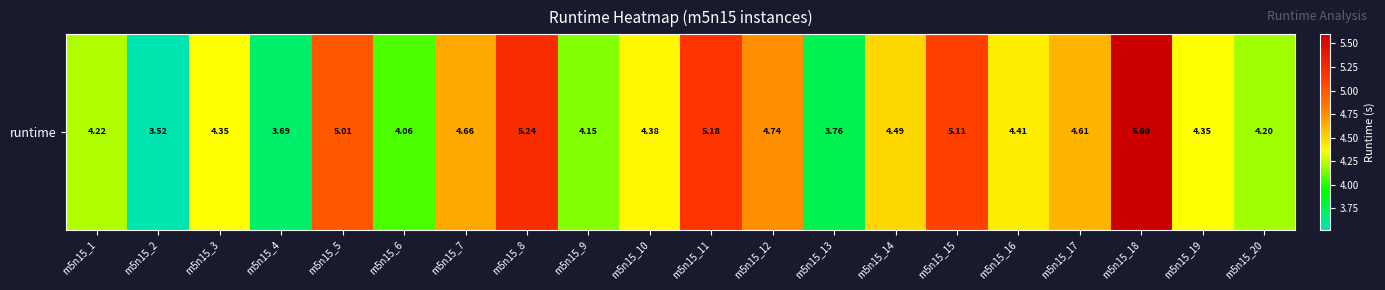

Rank the categories by value from lowest to highest.

m5n15_2, m5n15_4, m5n15_13, m5n15_6, m5n15_9, m5n15_20, m5n15_1, m5n15_19, m5n15_3, m5n15_10, m5n15_16, m5n15_14, m5n15_17, m5n15_7, m5n15_12, m5n15_5, m5n15_15, m5n15_11, m5n15_8, m5n15_18